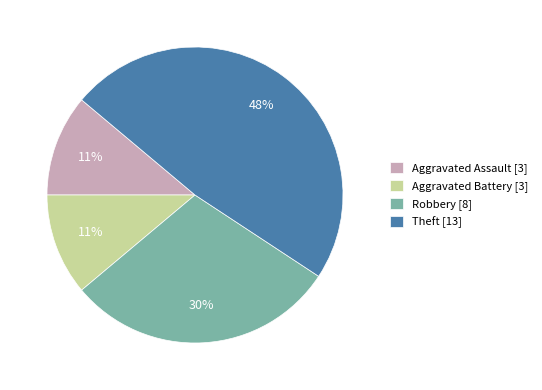

To the nearest percent, what is the average slice percentage?

25%